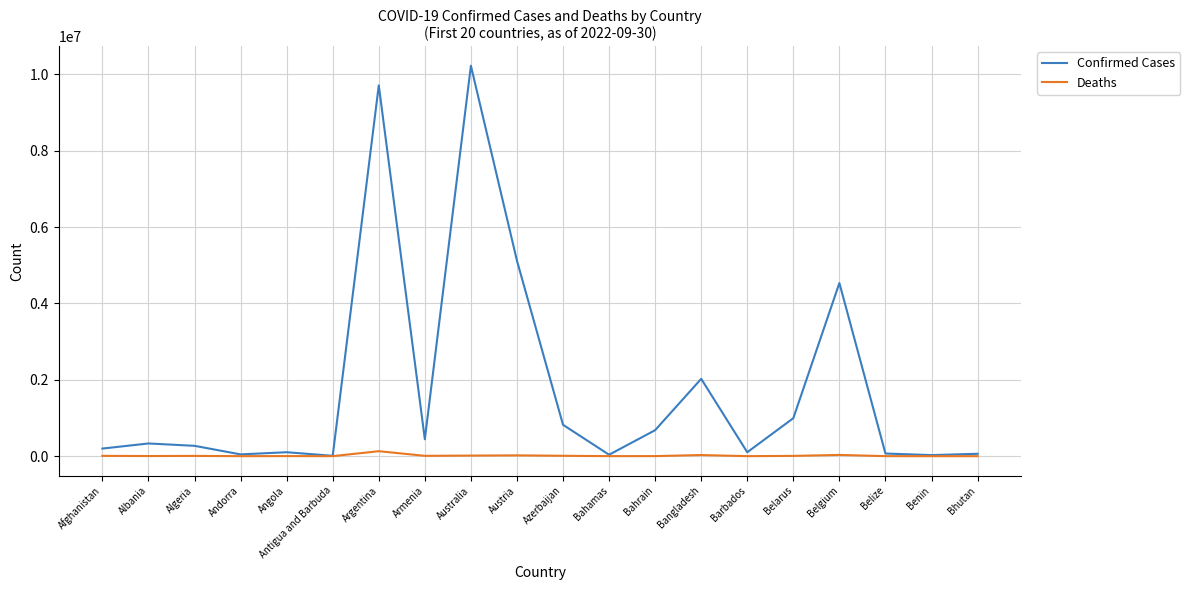

What is the maximum value shown in the chart?

10222699